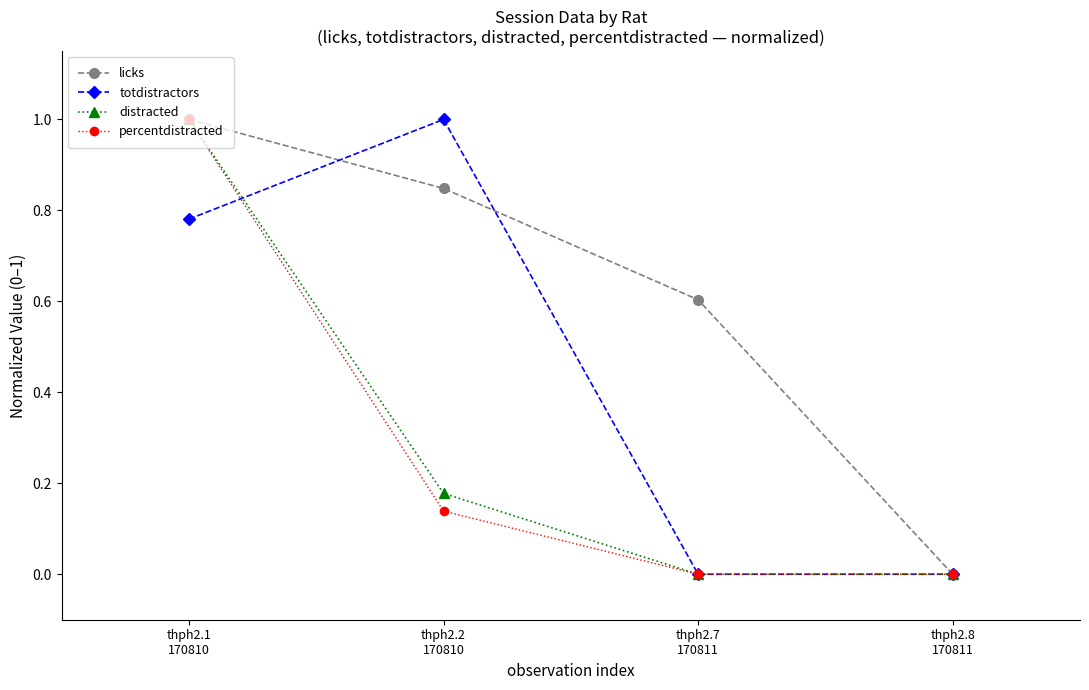

Is it true that percentdistracted equals 1.0 at thph2.1
170810?

True